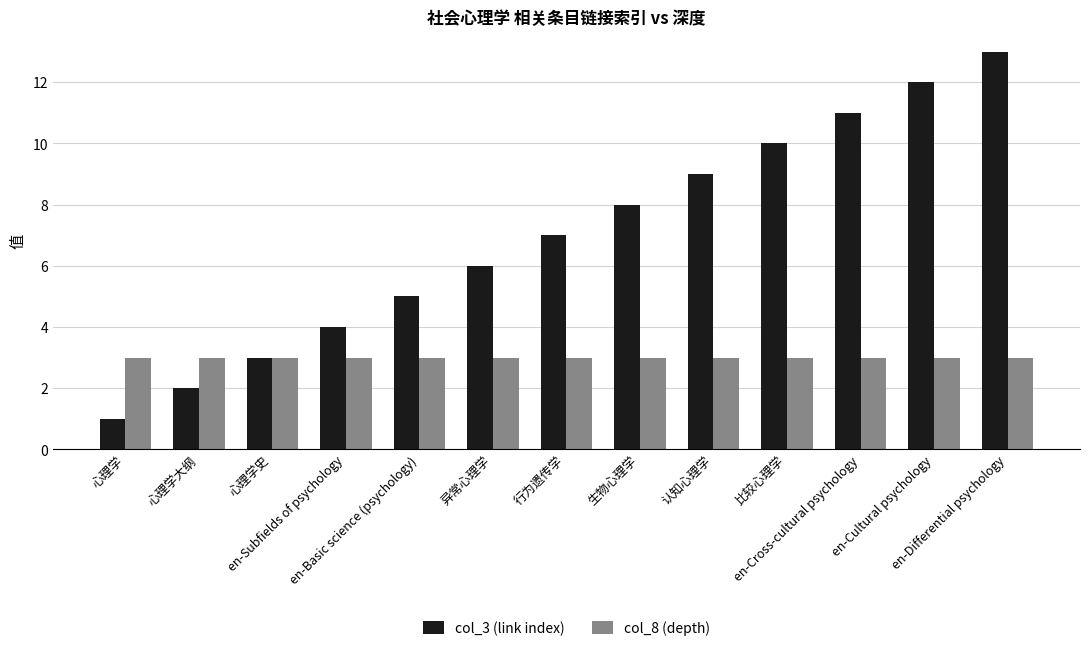

Does the chart contain stacked bars?

No